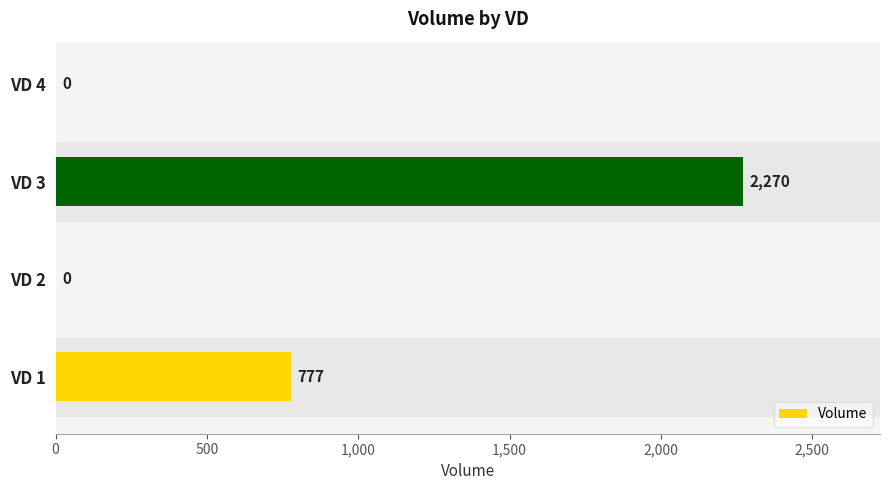

True or false: the data shows 777 at VD 1.

True